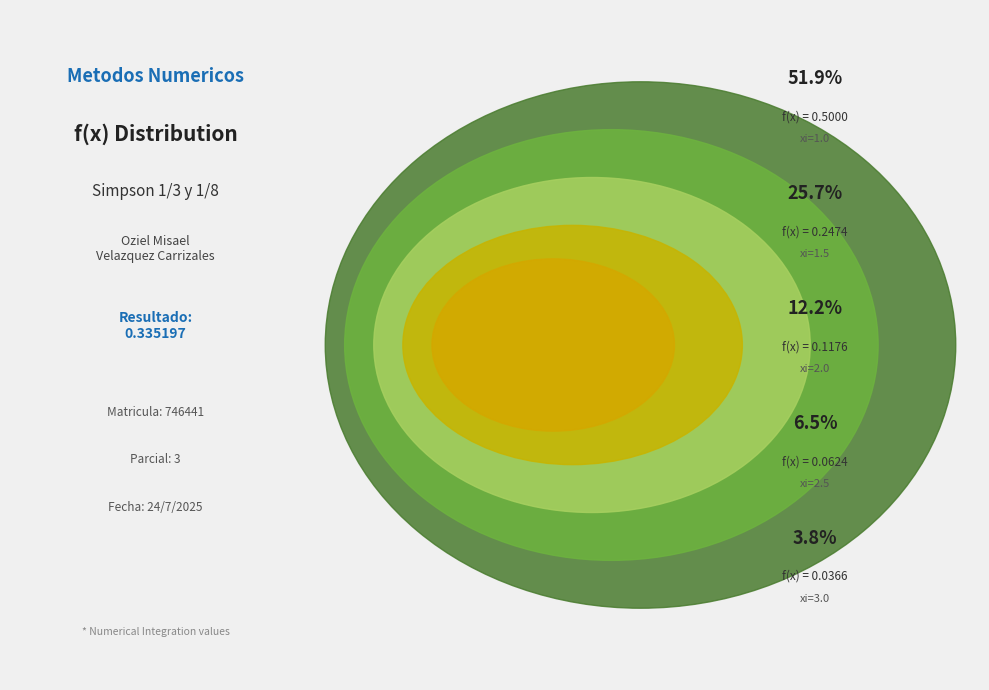

How much of the chart is everything except xi=1.0?

48.1%